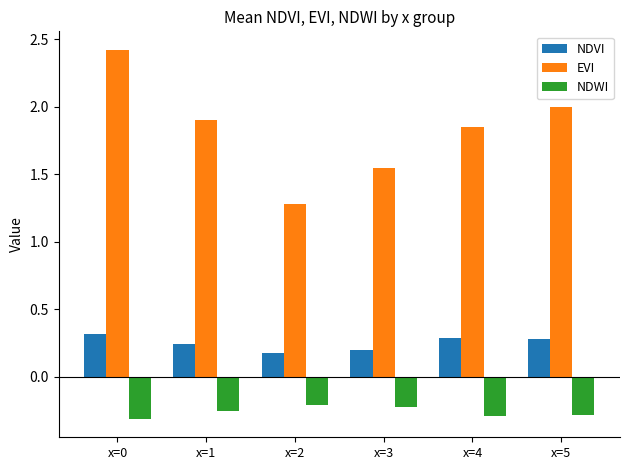

Where is EVI nearest to the value 1?

x=2